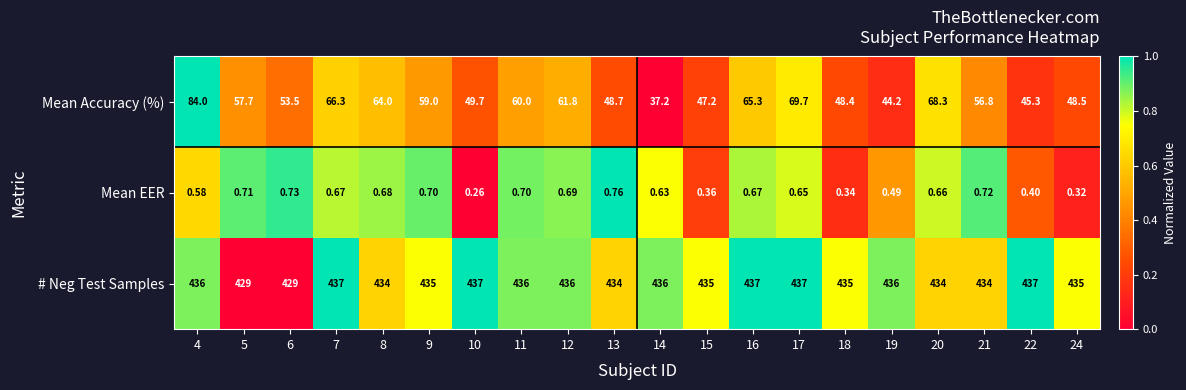

What is the greatest value displayed?

437.0